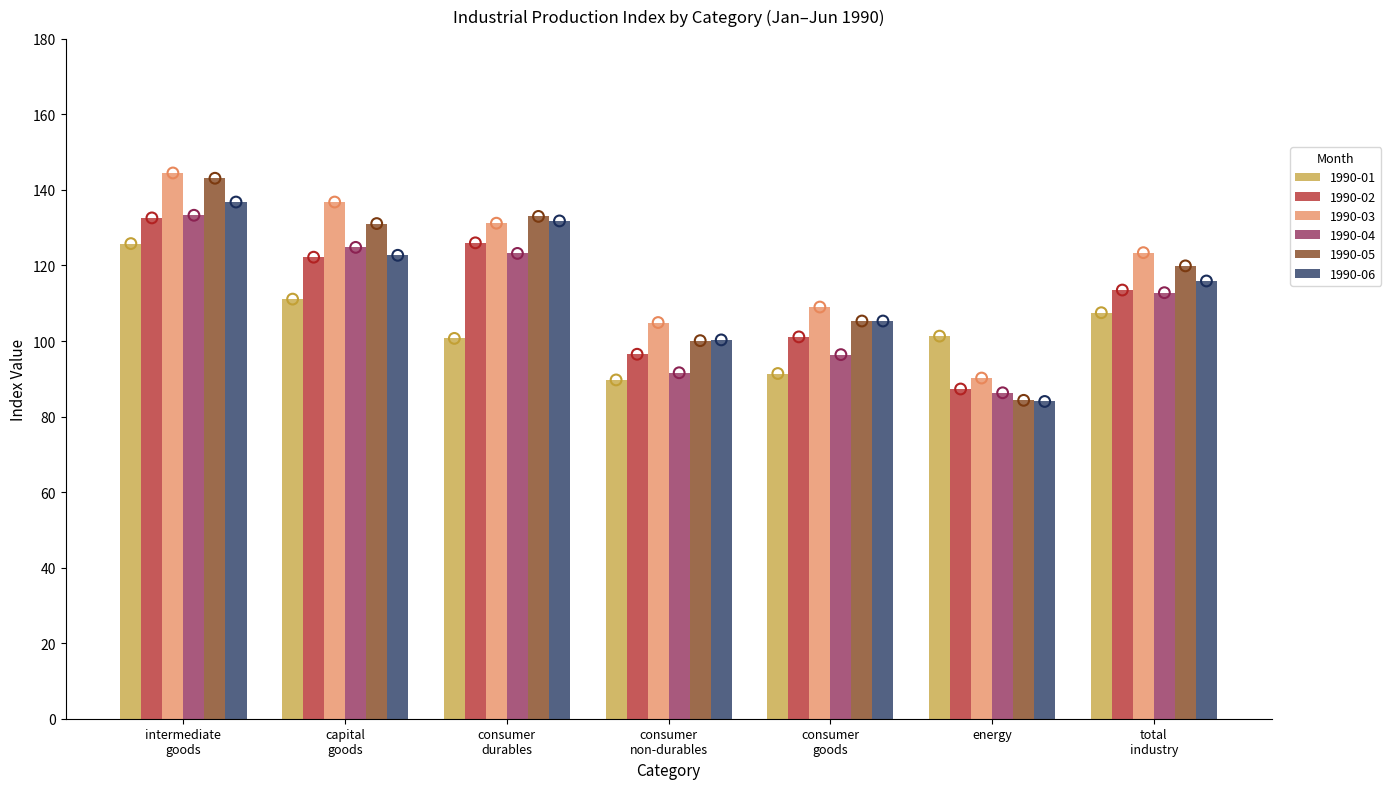

At which label does 1990-04 reach its minimum?

energy